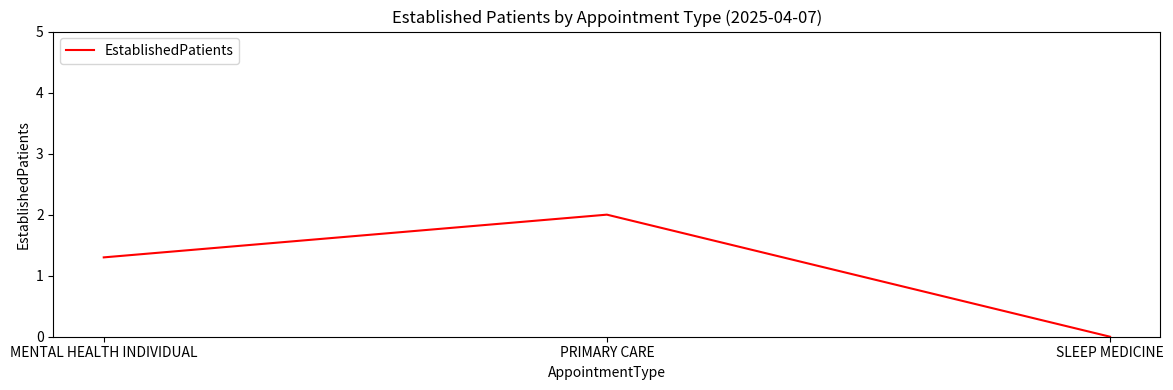

Count the number of categories in the chart.

3